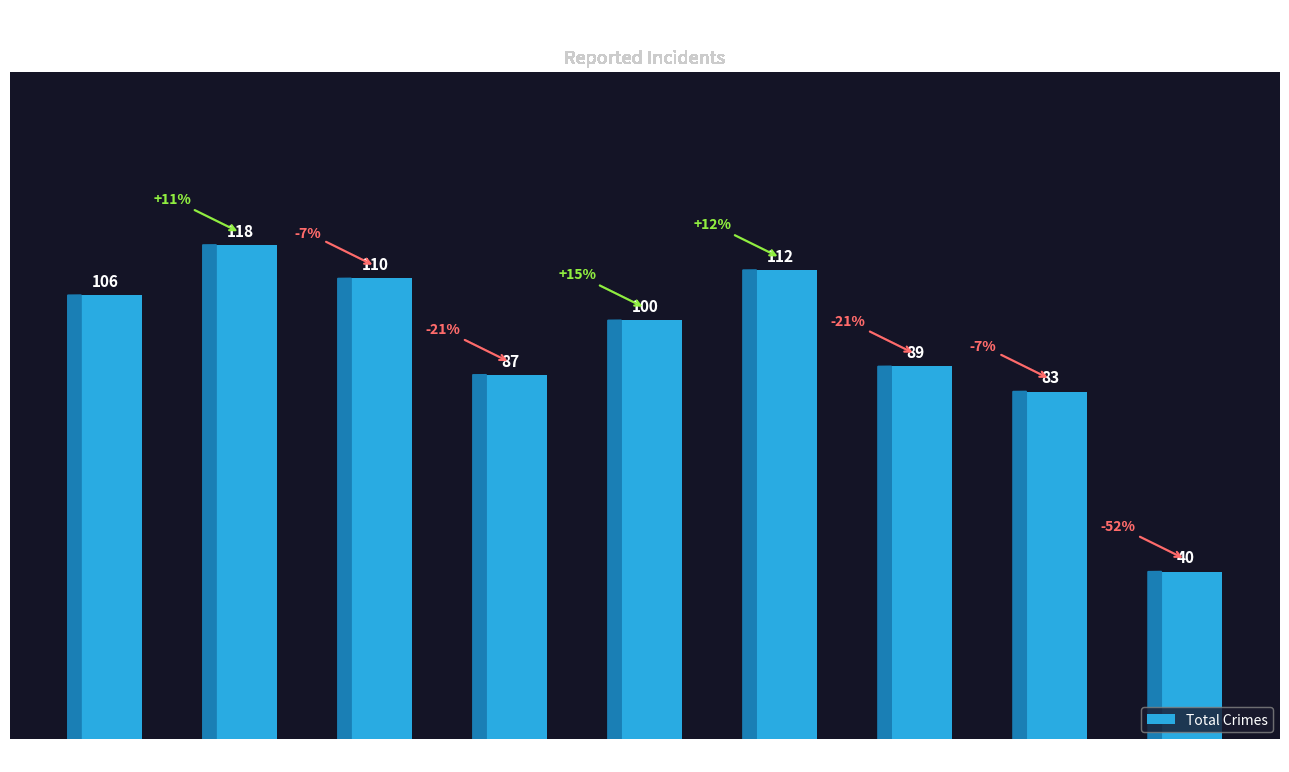

How many data points does each series have?

9